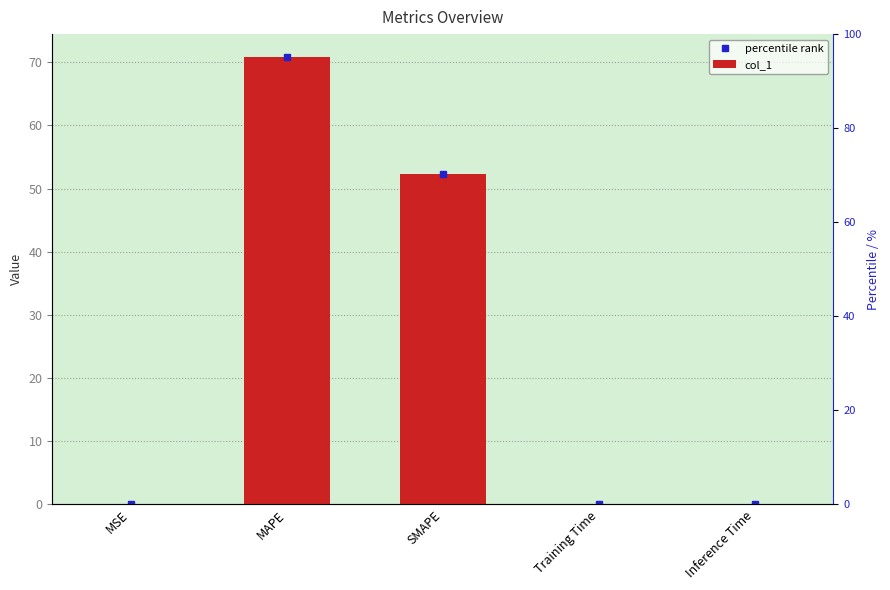

Reading left to right, what are all the values shown in this chart?

percentile rank: MSE=0.1	MAPE=70.9	SMAPE=52.3	Training Time=0.0	Inference Time=0.0
col_1: MSE=0.1	MAPE=70.9	SMAPE=52.3	Training Time=0.0	Inference Time=0.0